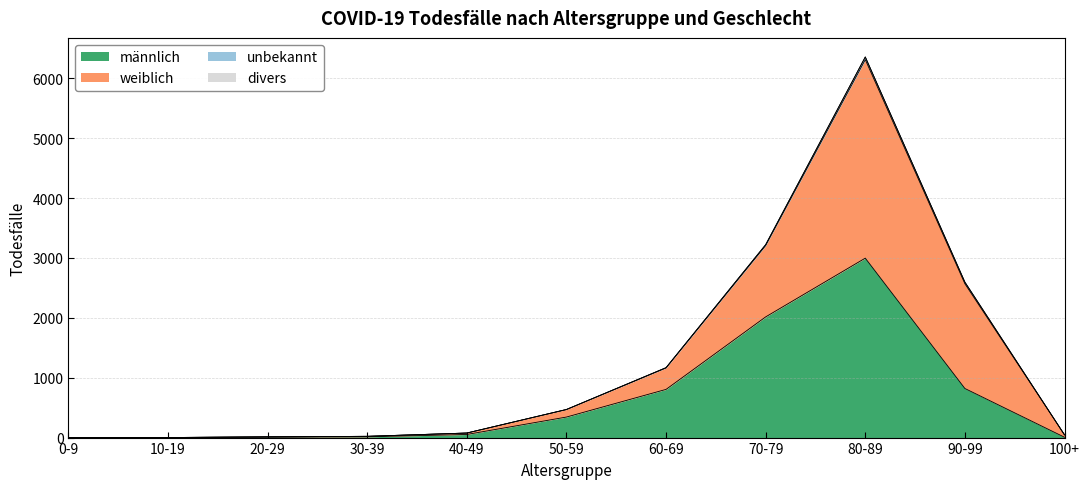

True or false: divers and weiblich cross at least once.

False